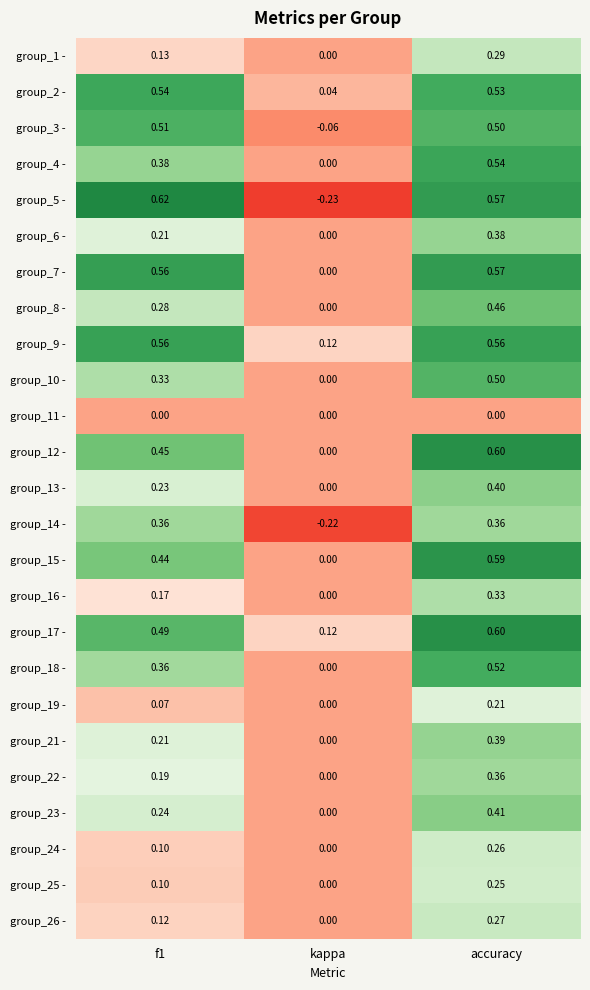

Where is group_12 - nearest to the value 0?

kappa